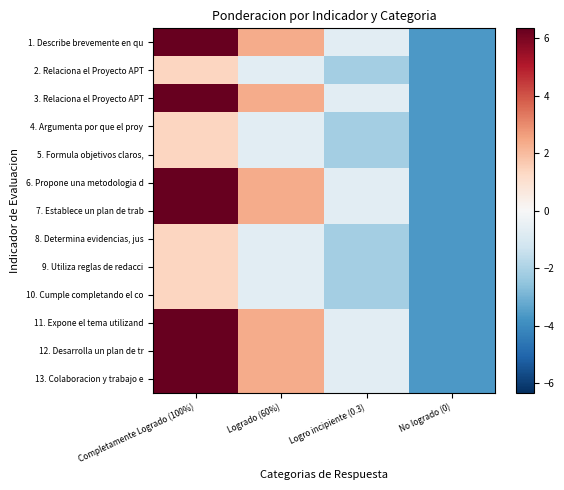

Rank the series at Completamente Logrado (100%) from lowest to highest value.

2. Relaciona el Proyecto APT, 4. Argumenta por que el proy, 5. Formula objetivos claros,, 8. Determina evidencias, jus, 9. Utiliza reglas de redacci, 10. Cumple completando el co, 1. Describe brevemente en qu, 3. Relaciona el Proyecto APT, 6. Propone una metodologia d, 7. Establece un plan de trab, 11. Expone el tema utilizand, 12. Desarrolla un plan de tr, 13. Colaboracion y trabajo e